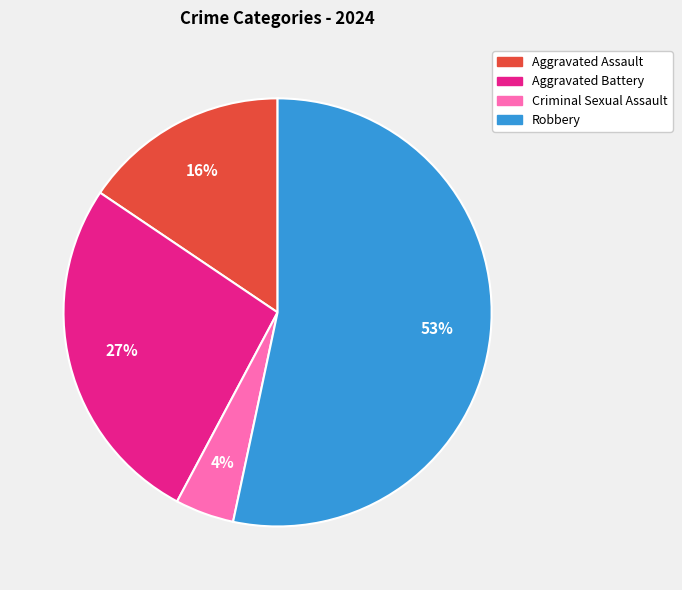

Rank the categories by value from highest to lowest.

Robbery, Aggravated Battery, Aggravated Assault, Criminal Sexual Assault